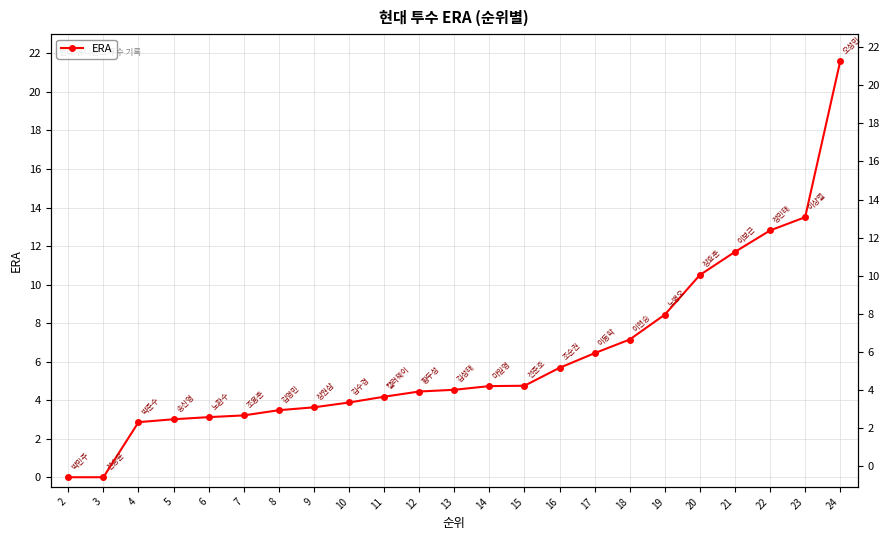

Does the chart have visible grid lines?

Yes